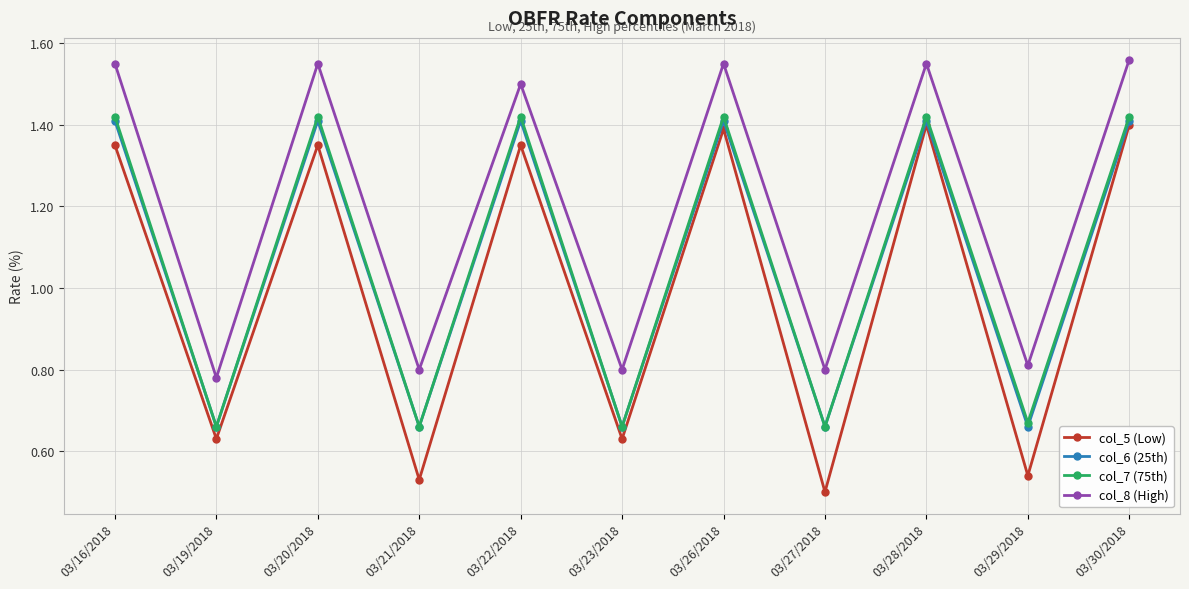

True or false: col_8 (High) and col_6 (25th) intersect in this chart.

False